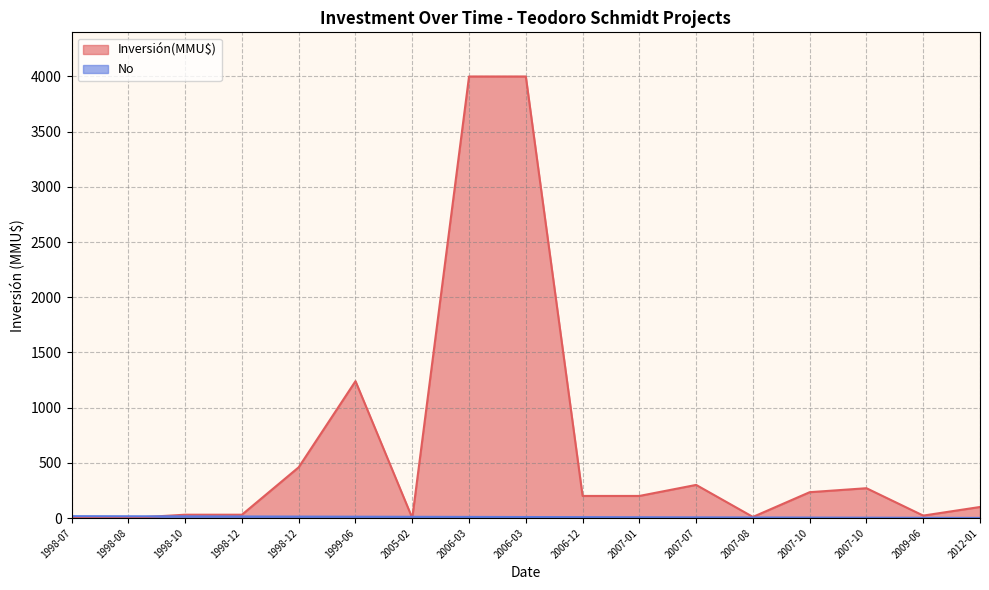

Is the value of No at 1998-12 greater than the value of Inversión(MMU$) at 2007-01?

No